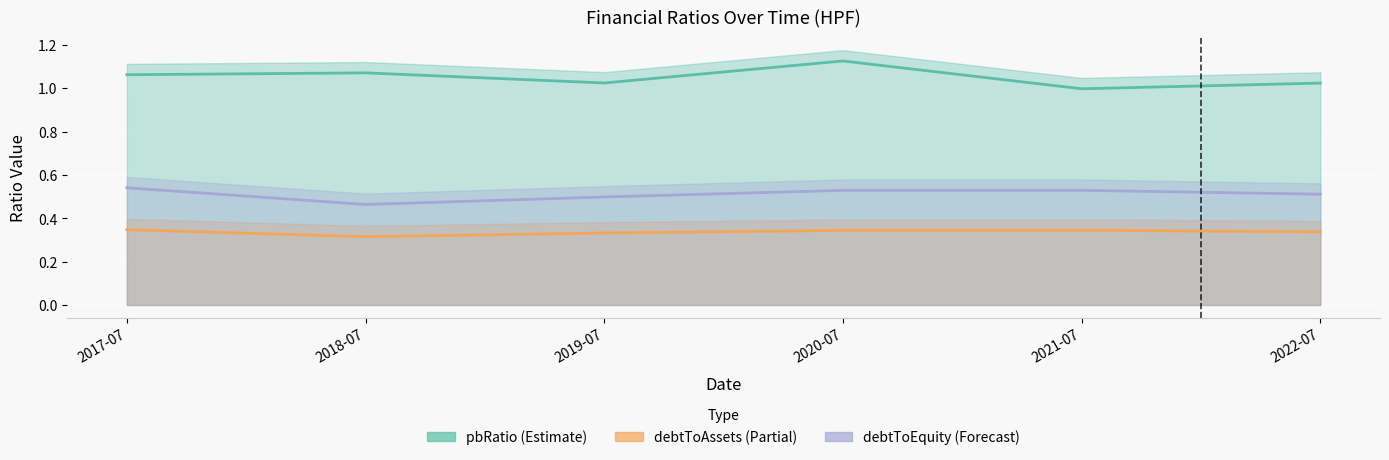

The debtToEquity series shows 0.5 at 2019-07. True or false?

True